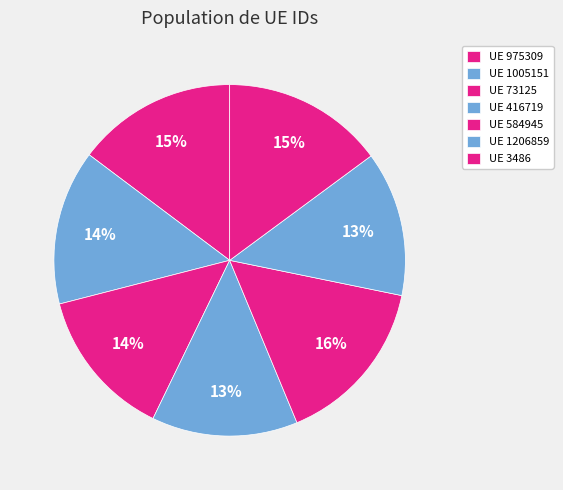

How many segments does this pie chart have?

7